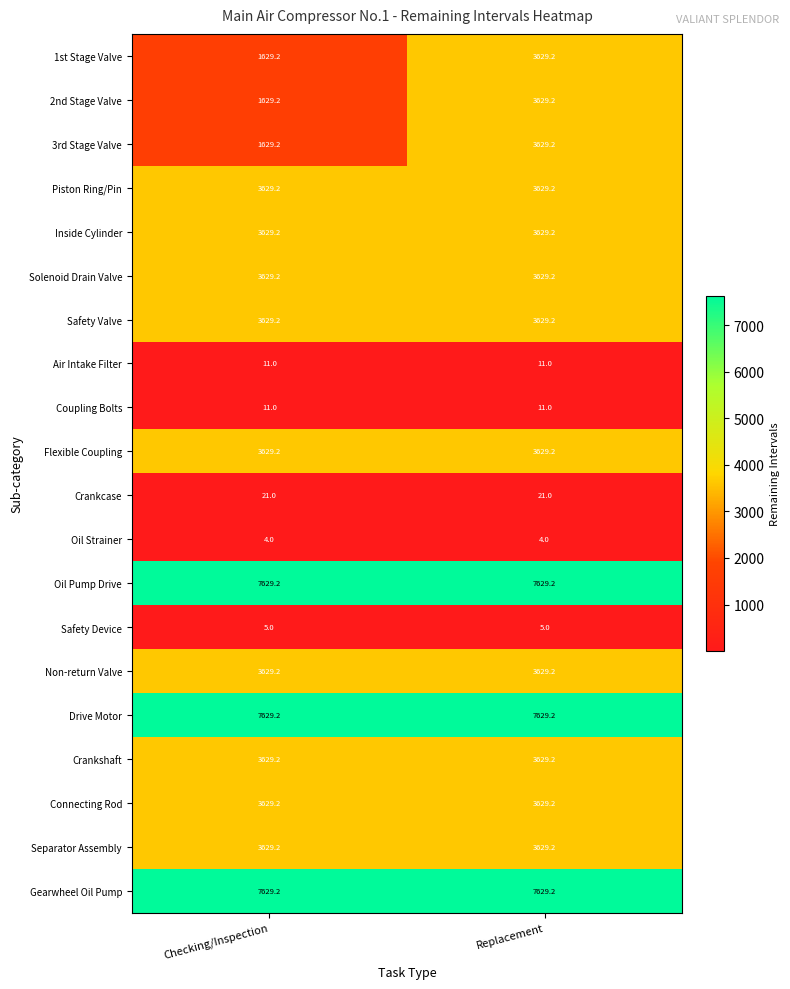

Is the value of Flexible Coupling at Checking/Inspection greater than the value of Drive Motor at Replacement?

No